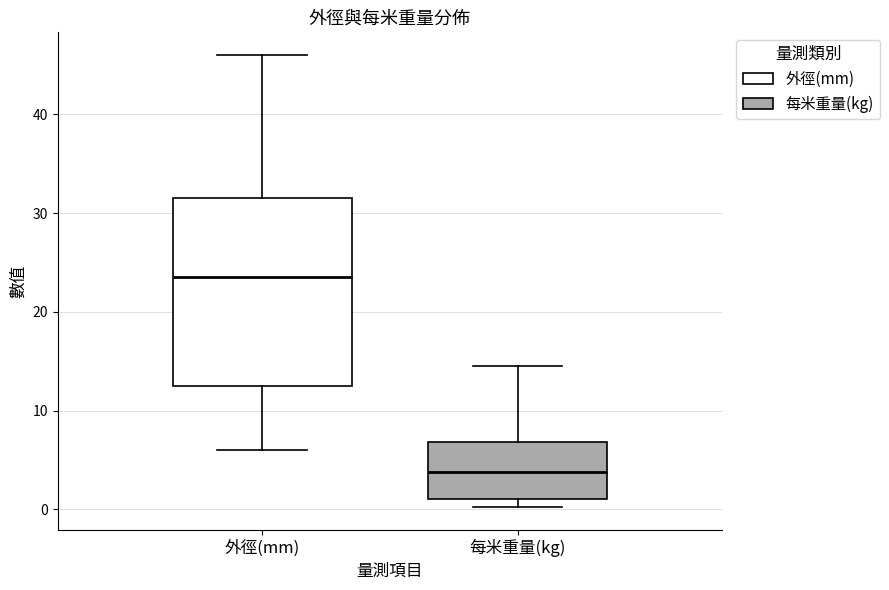

Reading left to right, transcribe this box plot: for each box, give where its median line is, the range the box spans, and where its two whiskers end, as read against the y-axis. The values are not printed on the chart, so give them approximately, as read against the axis.

外徑(mm): median 24, box 13 to 32, whiskers 6 to 46
每米重量(kg): median 4, box 1 to 7, whiskers 0 to 15